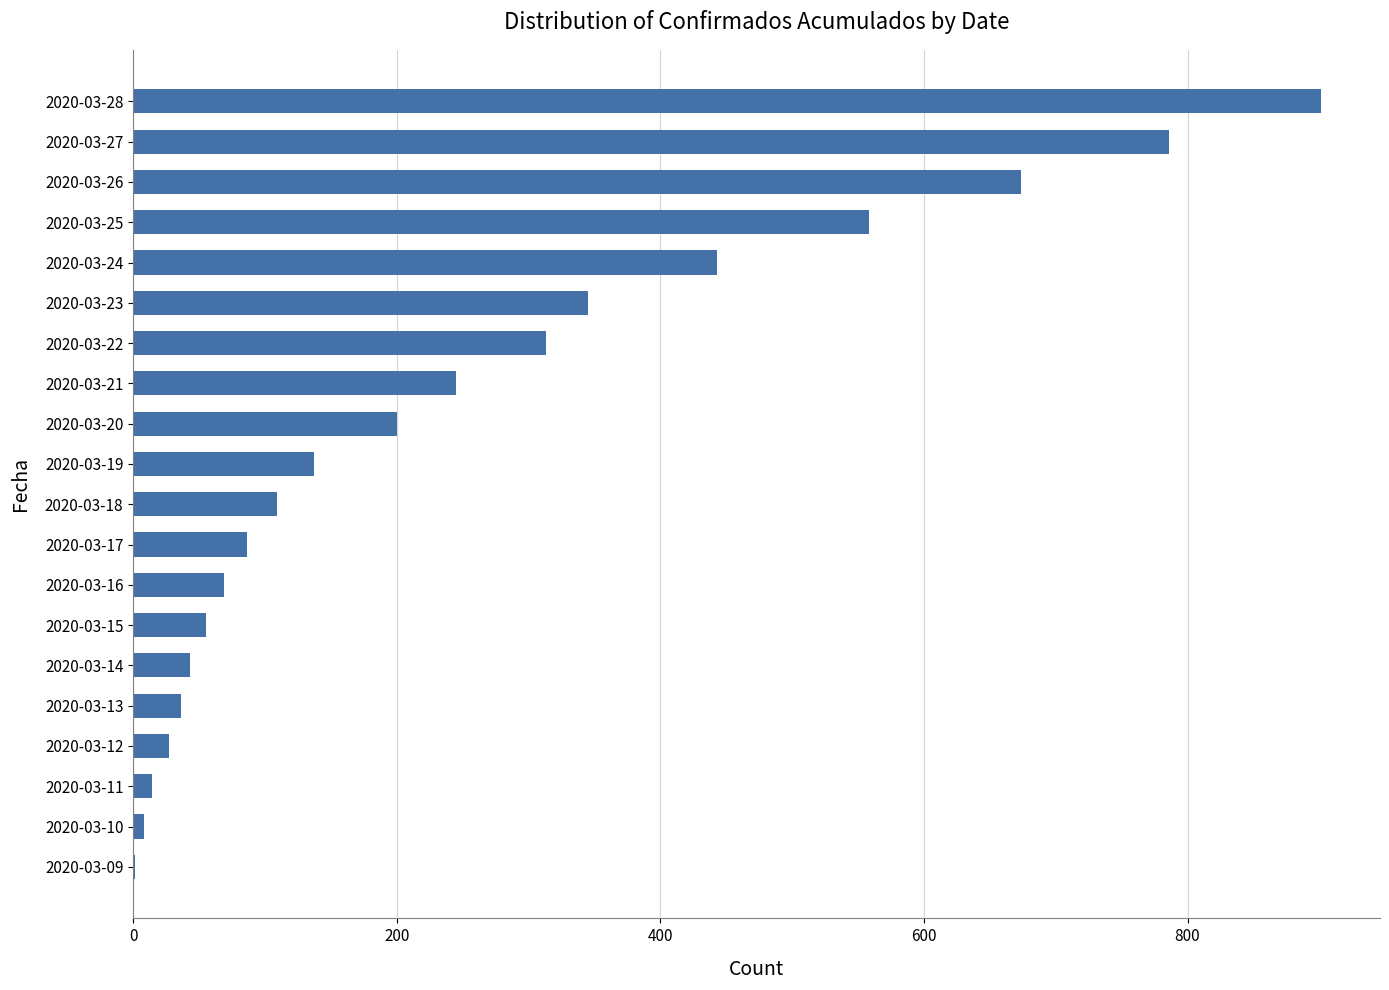

Are the bars grouped side by side (vs. stacked)?

No